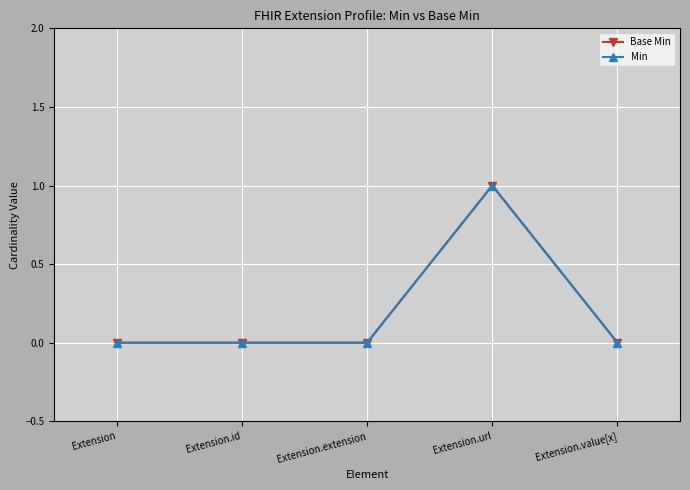

Does the chart have visible grid lines?

Yes